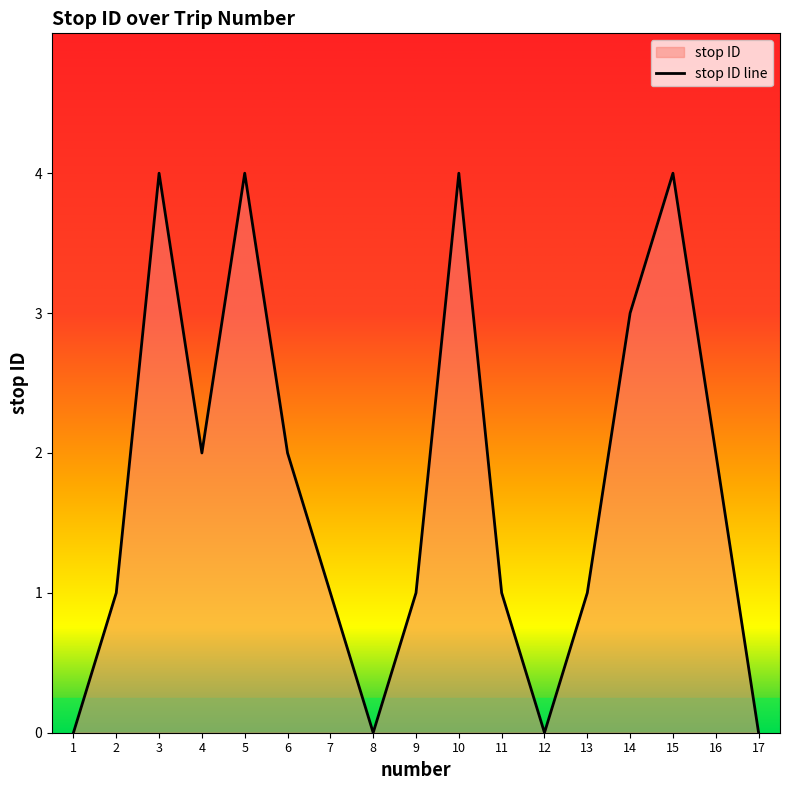

Which category has the lowest value across all series?

1